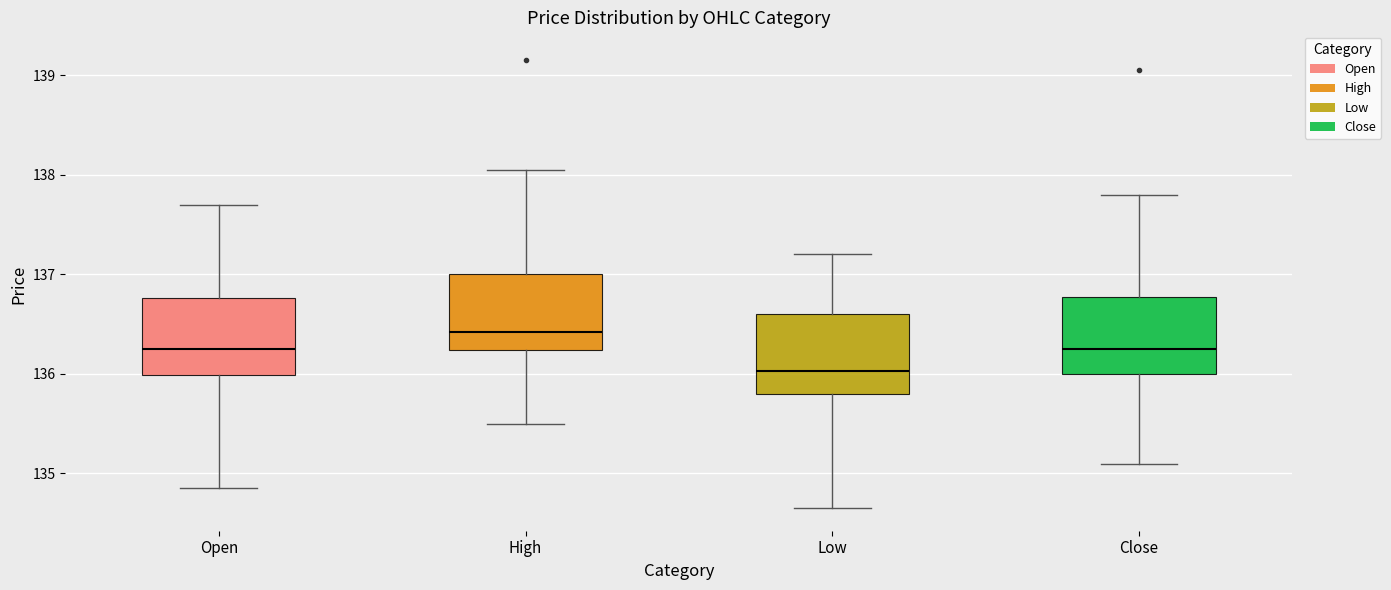

Reading left to right, read every box against the y-axis: the position of its median line, the range the box covers, and the ends of its whiskers. The values are not printed on the chart, so give them approximately, as read against the axis.

Open: median 136.3, box 136.0 to 136.8, whiskers 134.9 to 137.7
High: median 136.4, box 136.2 to 137.0, whiskers 135.5 to 138.1
Low: median 136.0, box 135.8 to 136.6, whiskers 134.7 to 137.2
Close: median 136.3, box 136.0 to 136.8, whiskers 135.1 to 137.8